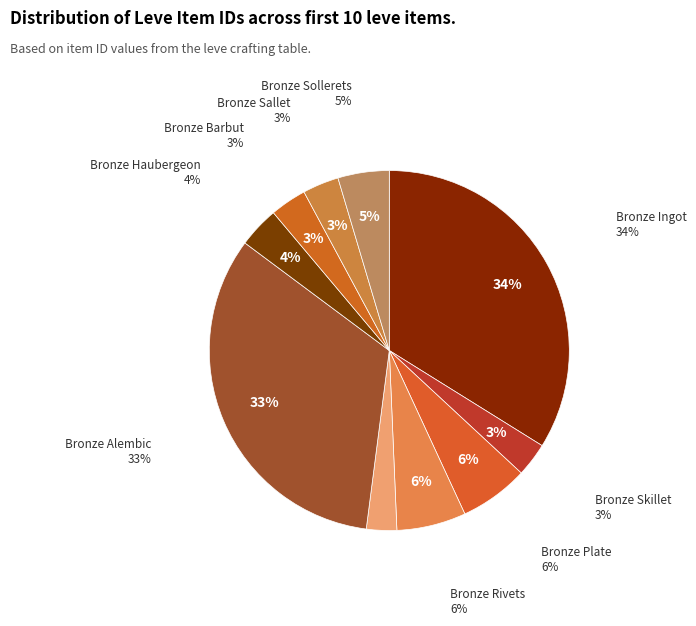

How many segments does this pie chart have?

10